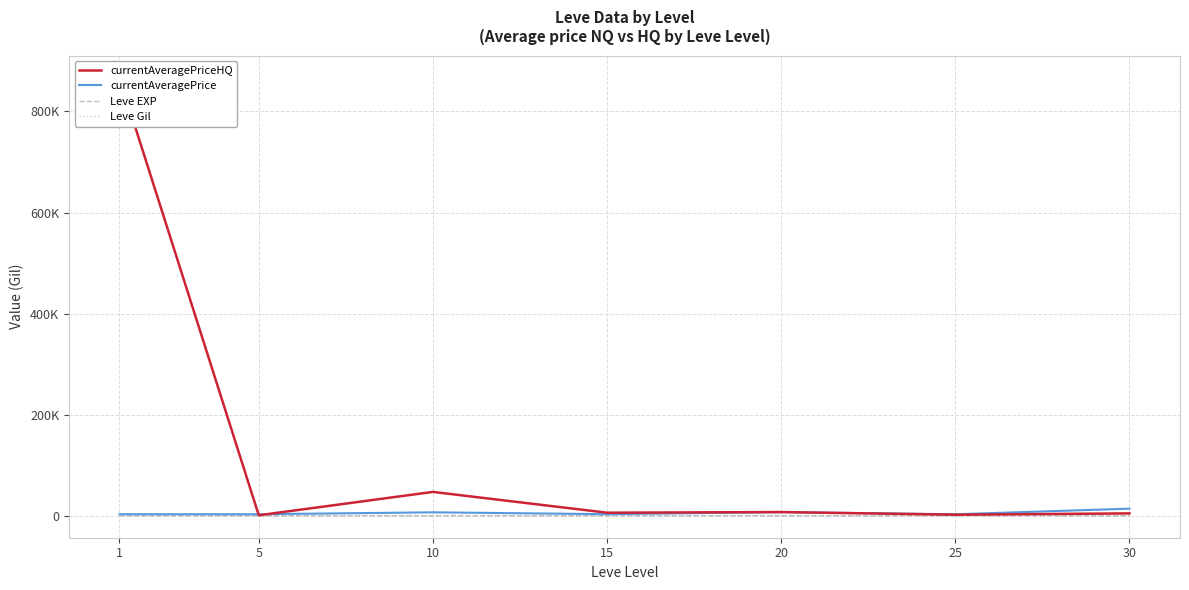

What is the average value of the currentAveragePriceHQ series?

133726.4